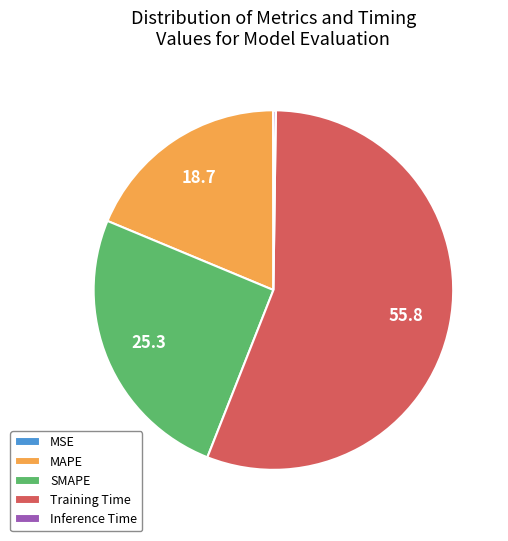

What is the largest slice in the pie chart?

Training Time